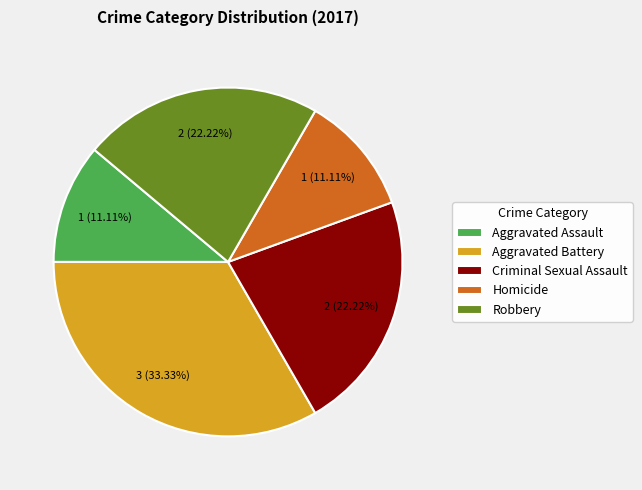

What is the ratio of the value at Robbery to the value at Aggravated Assault?

2.0